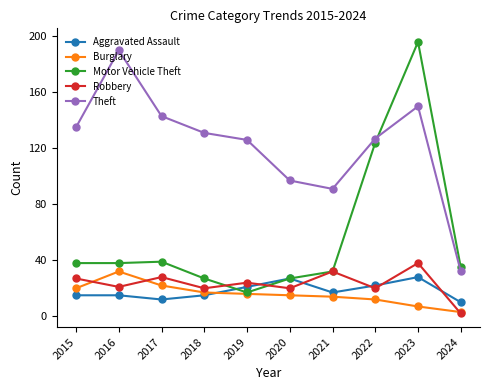

Rank the series by their maximum value, from lowest to highest.

Aggravated Assault, Burglary, Robbery, Theft, Motor Vehicle Theft